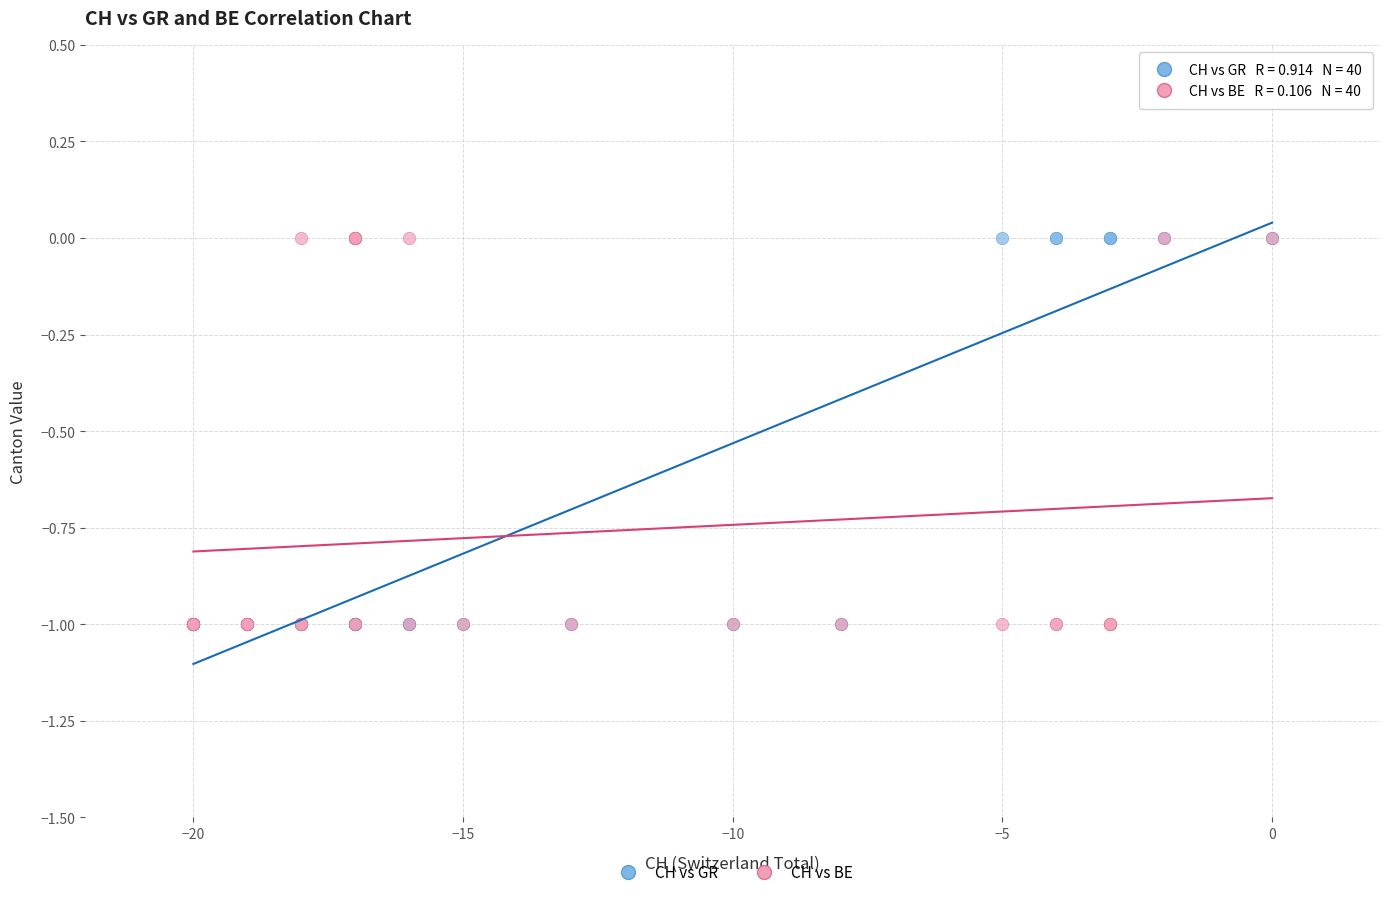

What are all the series names shown in the legend?

CH vs GR, CH vs BE